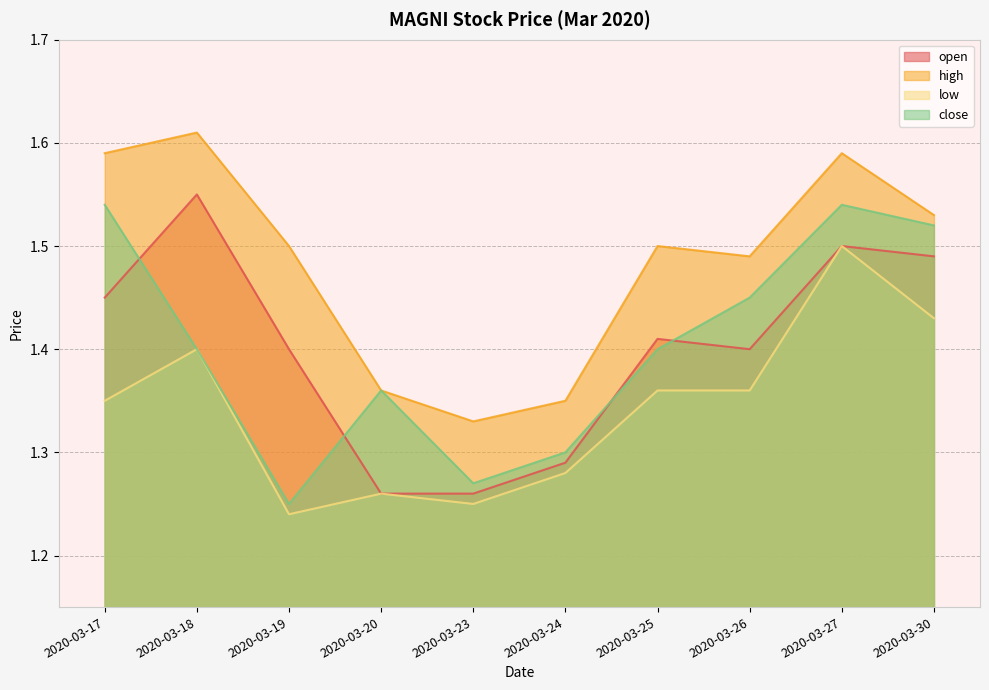

At which category is the sum across all series the highest?

2020-03-27